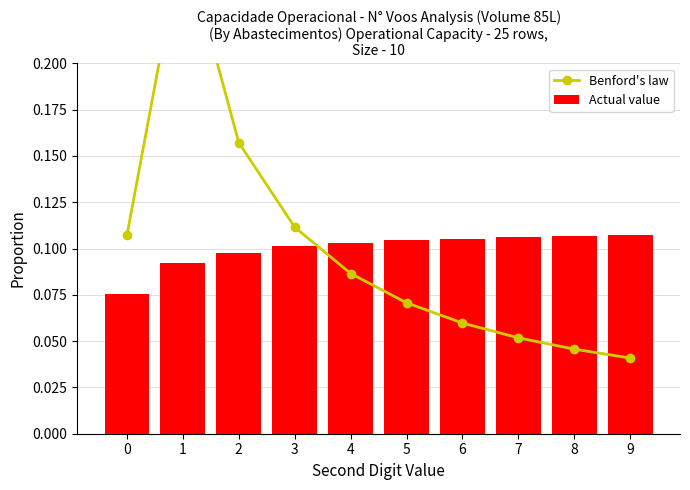

Reading left to right, list all the values displayed in this chart.

Benford's law: 0=0.1	1=0.3	2=0.2	3=0.1	4=0.1	5=0.1	6=0.1	7=0.1	8=0.0	9=0.0
Actual value: 0=0.1	1=0.1	2=0.1	3=0.1	4=0.1	5=0.1	6=0.1	7=0.1	8=0.1	9=0.1